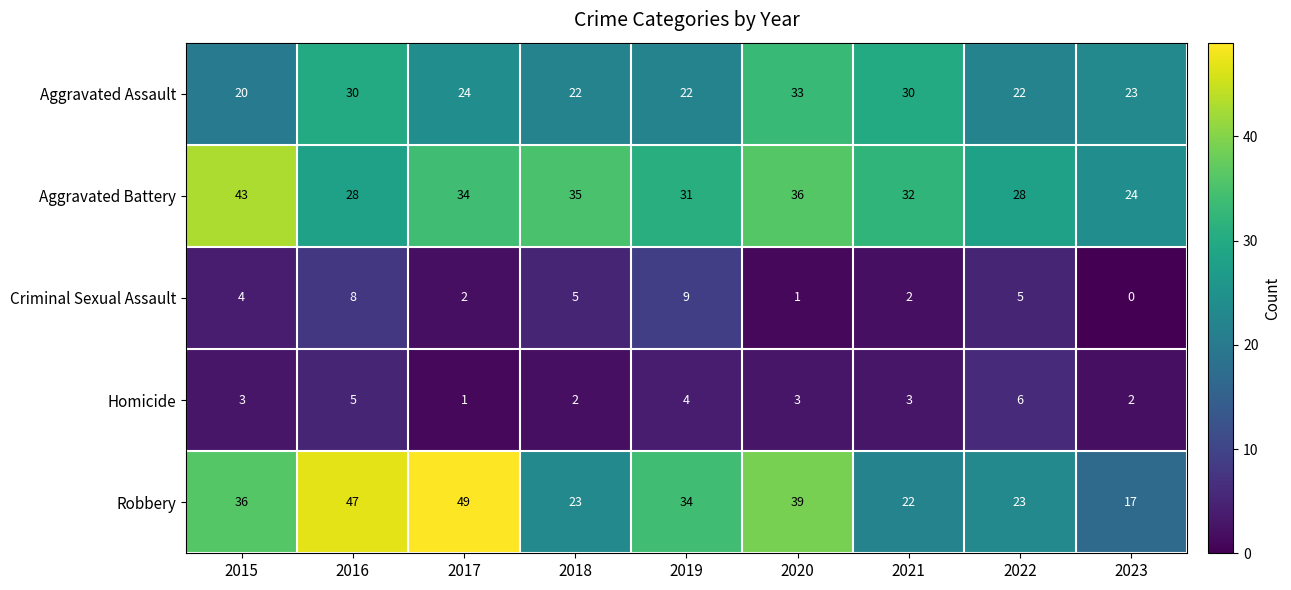

How many Criminal Sexual Assault values are between 2 and 5?

5